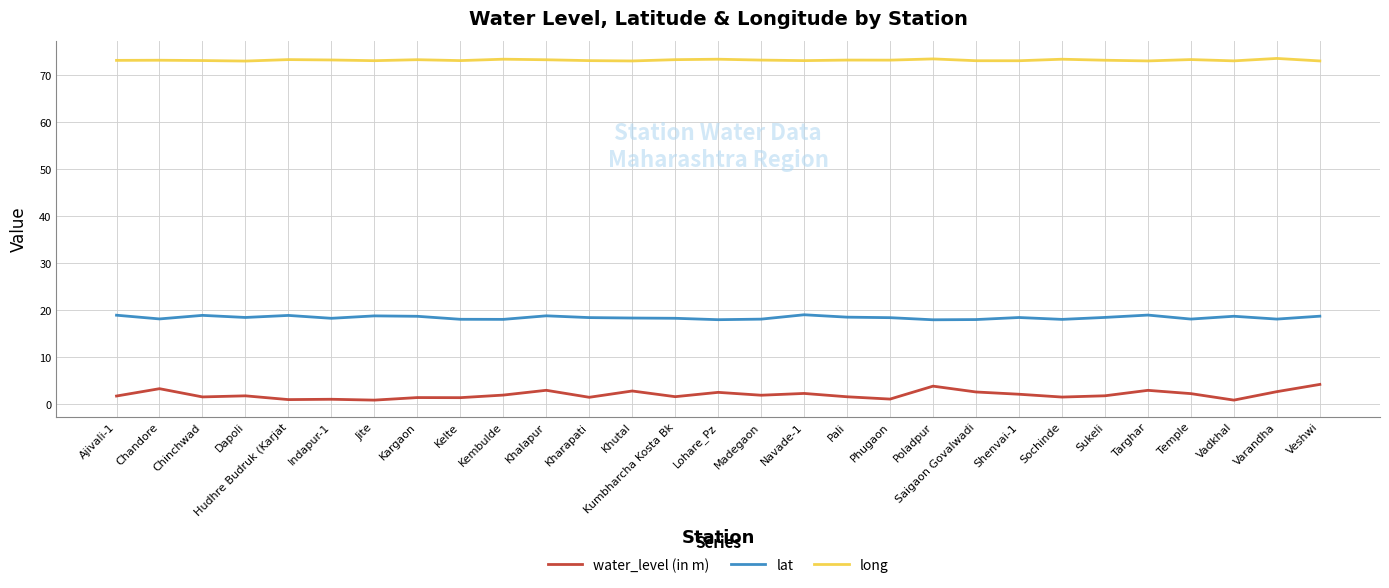

What position from the left is Phugaon?

19